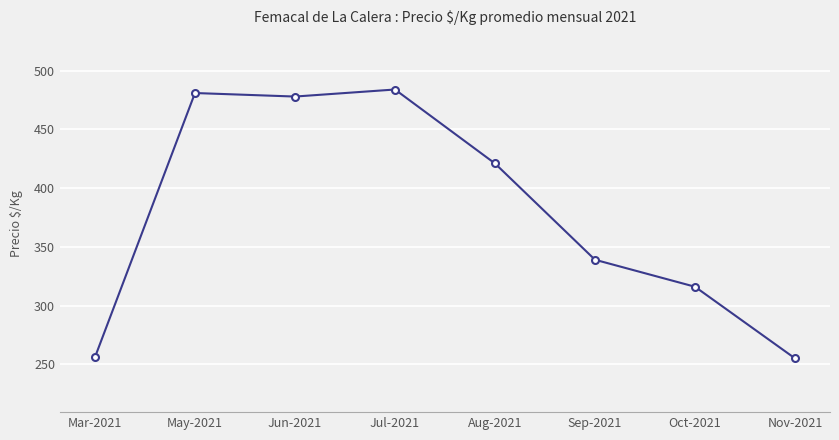

How many data points does each series have?

8